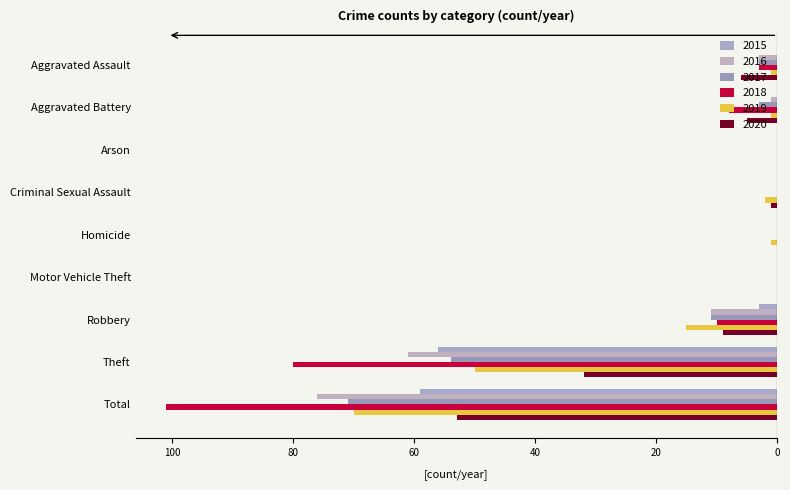

Rank the categories by 2020 value from lowest to highest.

Total, Theft, Robbery, Aggravated Assault, Aggravated Battery, Criminal Sexual Assault, Arson, Homicide, Motor Vehicle Theft